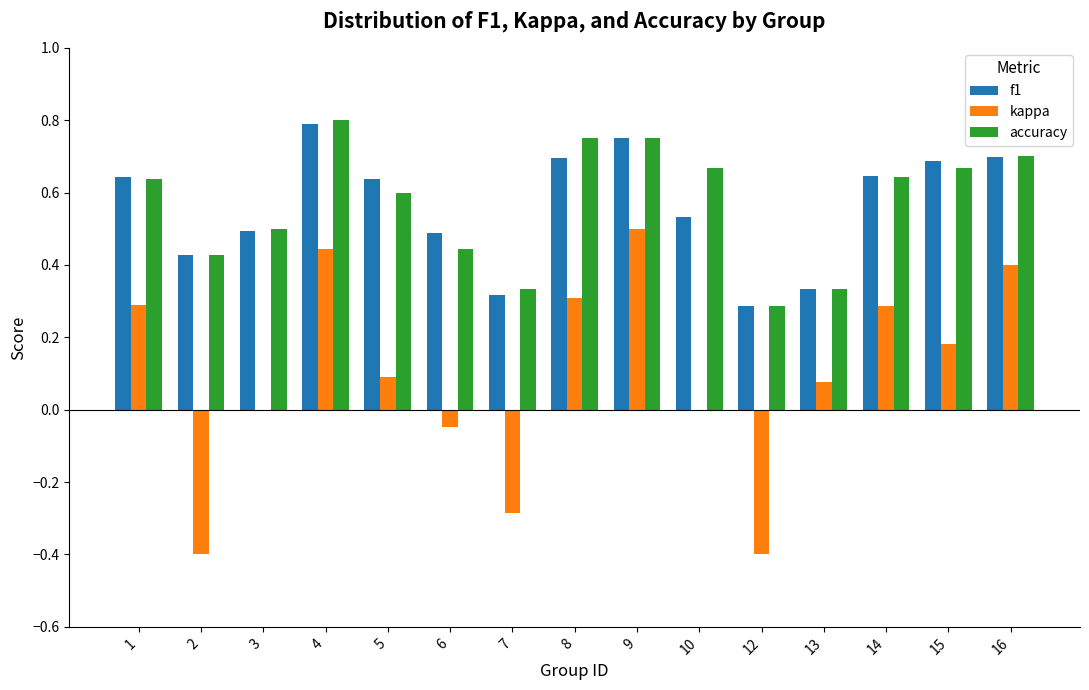

Is it true that accuracy equals 0.9 at 1?

False